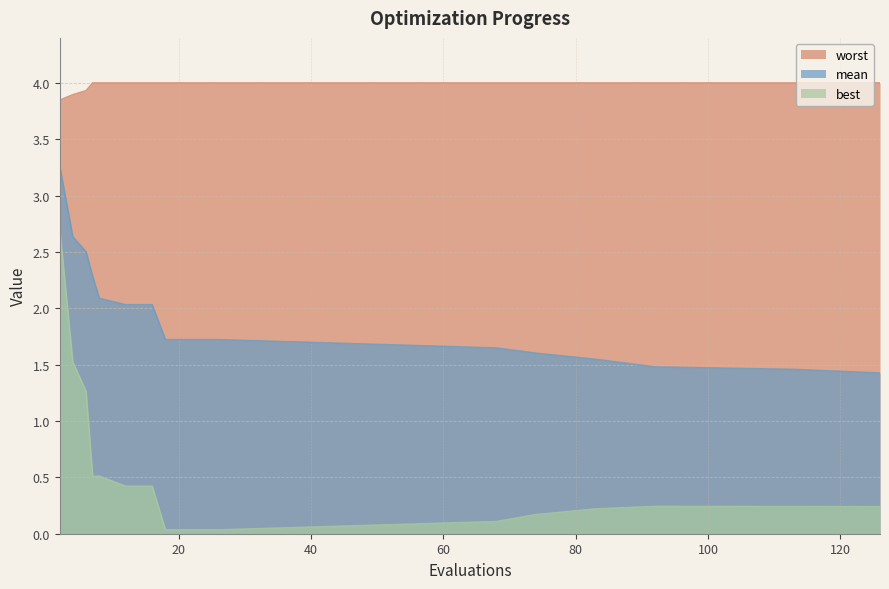

What are all the series names shown in the legend?

worst, mean, best